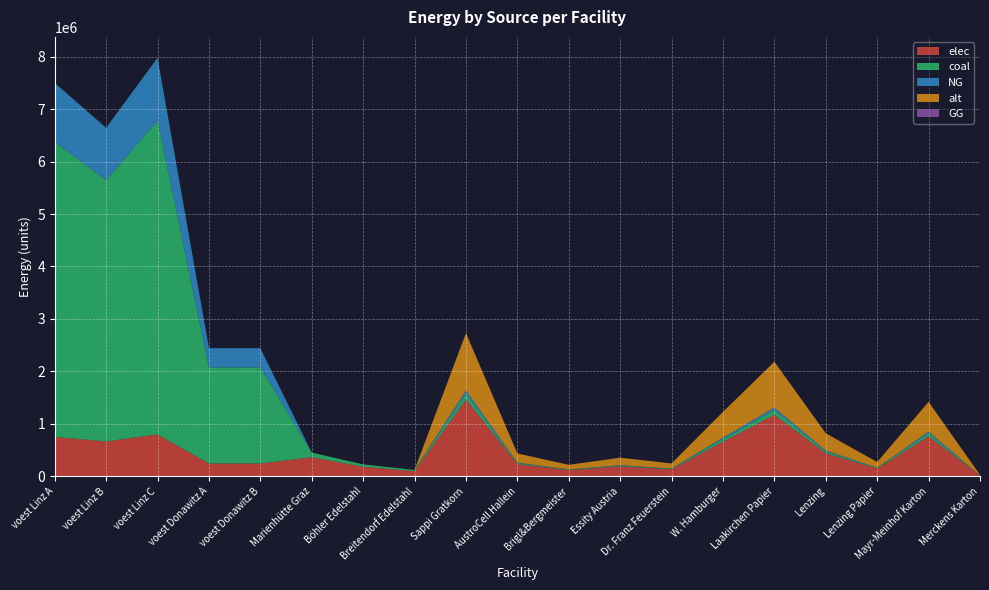

Reading left to right, list all the values displayed in this chart.

elec: 749976.8	664443.3	797847.7	244208.1	244208.1	362607.6	181303.8	97285.0	1465195.7	234431.3	117215.7	190475.4	131867.6	659338.1	1172156.6	439558.7	146519.6	761901.8	14652.0
coal: 5624826.1	4983324.6	5983857.5	1831561.0	1831561.0	90651.9	45326.0	24321.2	109194.3	17471.1	8735.5	14195.3	9827.5	49137.5	87355.5	32758.3	10919.4	56781.1	1091.9
NG: 1124965.2	996664.9	1196771.5	366312.2	366312.2	0.0	0.0	0.0	63525.0	10164.0	5082.0	8258.3	5717.3	28586.3	50820.0	19057.5	6352.5	33033.0	635.3
alt: 0.0	0.0	0.0	0.0	0.0	0.0	0.0	0.0	1091943.4	174710.9	87355.5	141952.6	98274.9	491374.5	873554.7	327583.0	109194.3	567810.6	10919.4
GG: 0.0	0.0	0.0	0.0	0.0	0.0	0.0	0.0	0.0	0.0	0.0	0.0	0.0	0.0	0.0	0.0	0.0	0.0	0.0